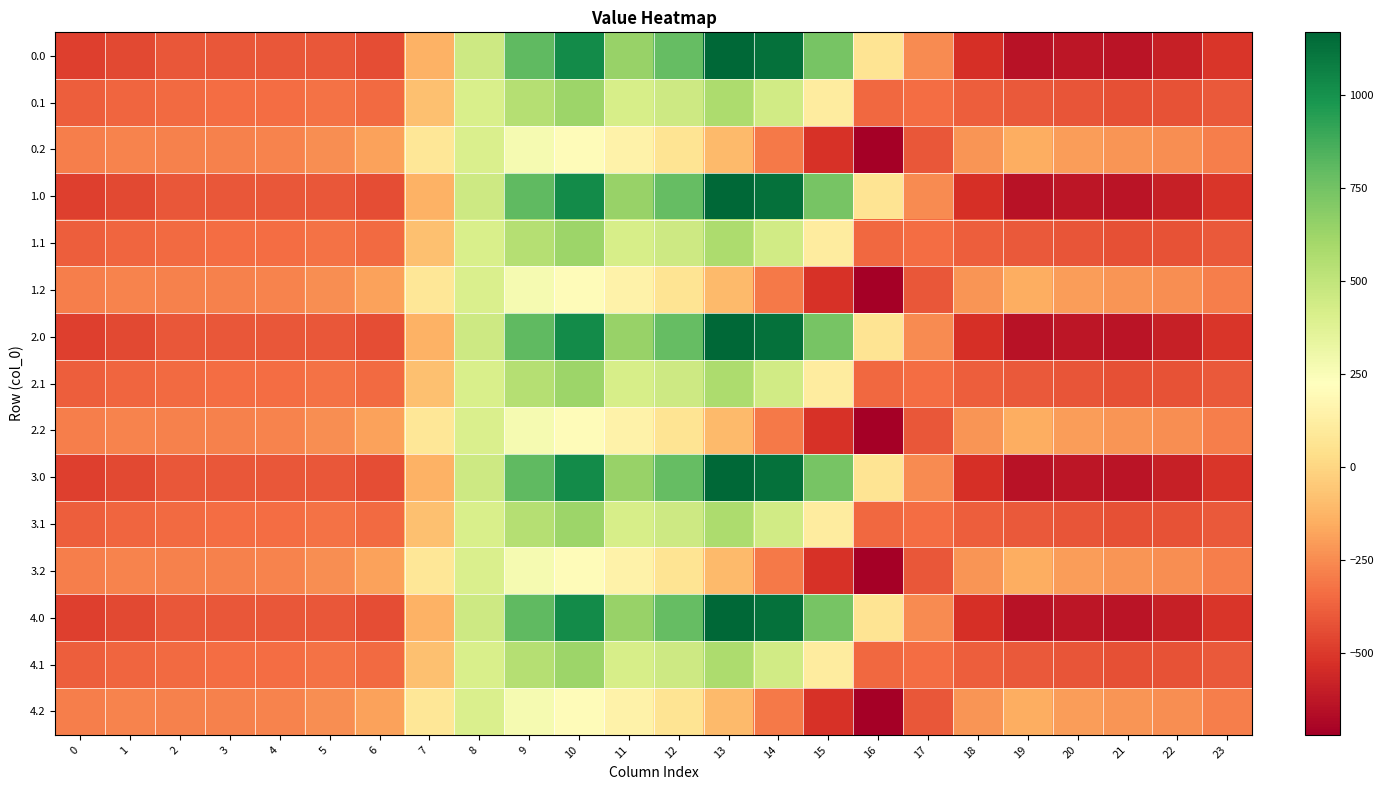

List the series in order of their peak value, lowest first.

0.2, 1.2, 2.2, 3.2, 4.2, 0.1, 1.1, 2.1, 3.1, 4.1, 0.0, 1.0, 2.0, 3.0, 4.0